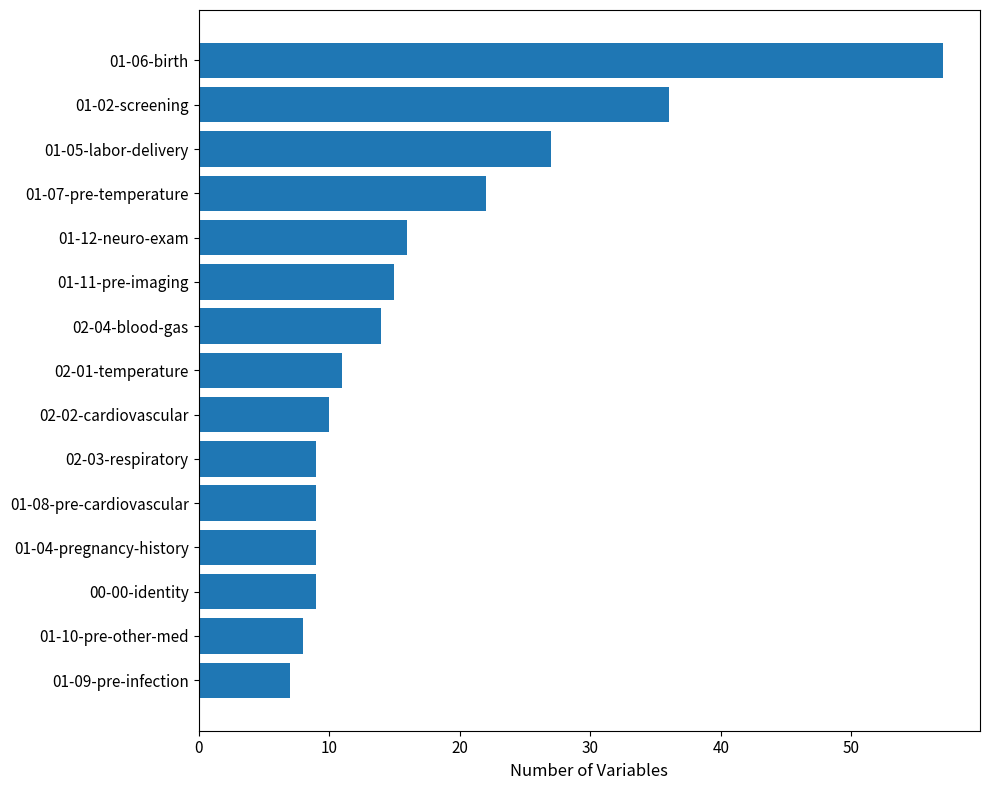

What position from the bottom is 01-07-pre-temperature?

12